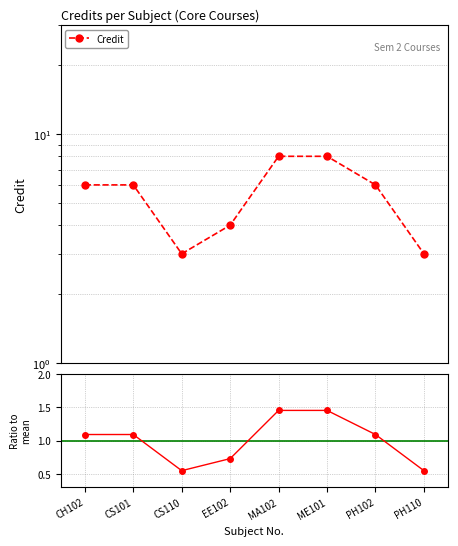

Is this an area chart (filled region under the line)?

No